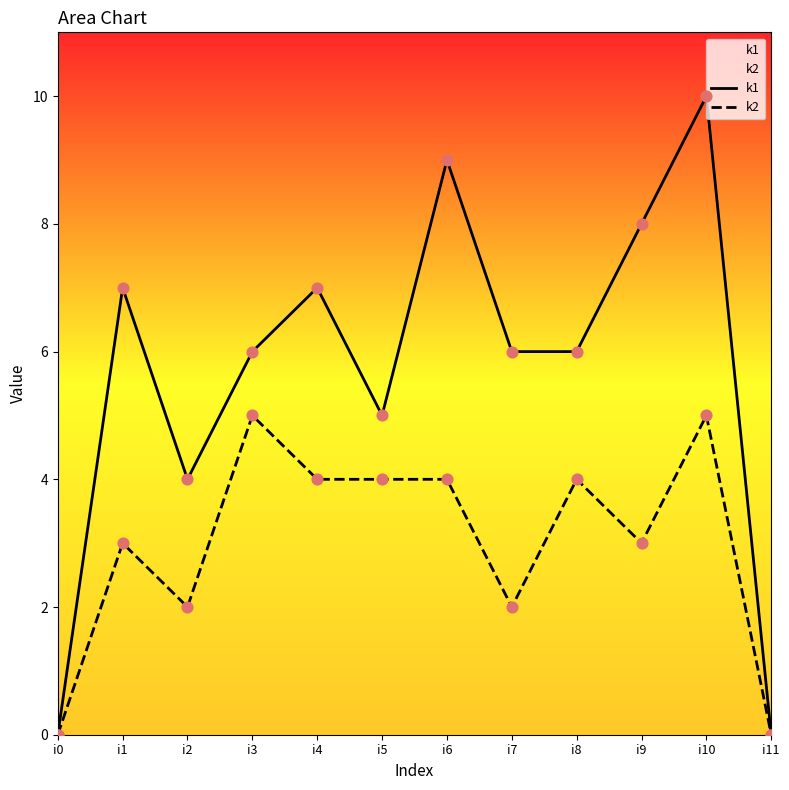

Which series has the widest spread of Y values?

k1